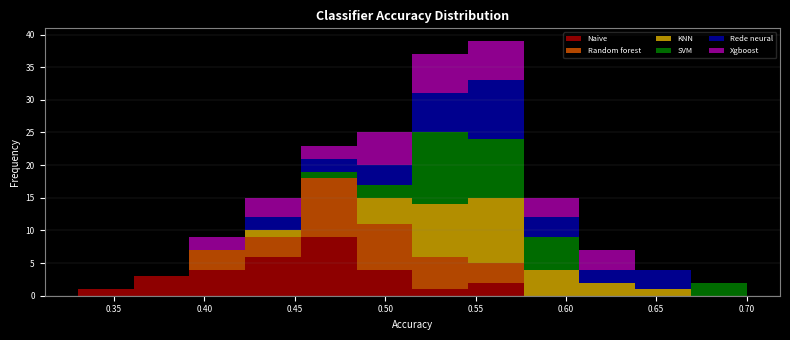

Reading left to right, transcribe this chart: for each stacked bar, give the range it covers on the x-axis and its total height. Neither the bar edges nor the heights are printed on the chart, so give them approximately, as read against the axes.

0.330 to 0.360: 1
0.360 to 0.390: 3
0.390 to 0.425: 9
0.425 to 0.455: 15
0.455 to 0.485: 23
0.485 to 0.515: 25
0.515 to 0.545: 37
0.545 to 0.575: 39
0.575 to 0.610: 15
0.610 to 0.640: 7
0.640 to 0.670: 4
0.670 to 0.700: 2